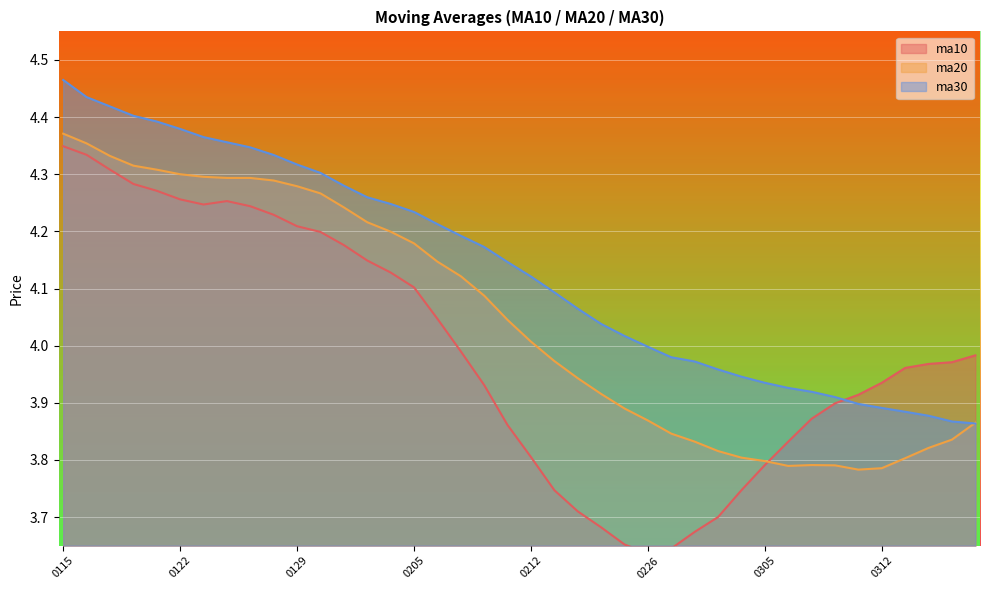

What is the average value of the ma30 series?

4.1